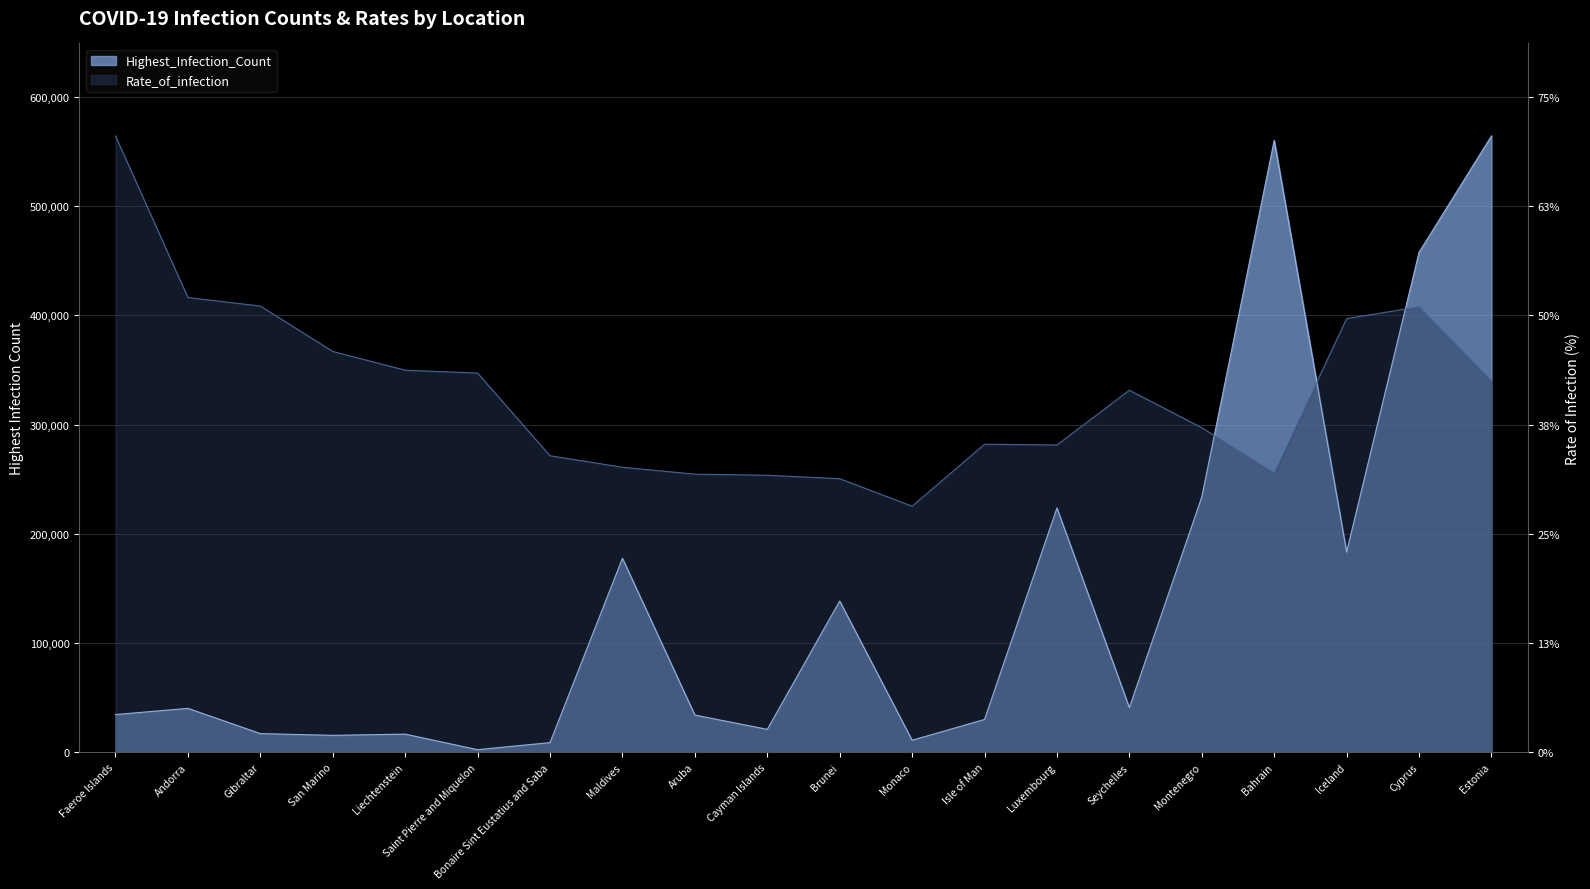

What is the spread (max minus min) of values at Maldives?

83233.5